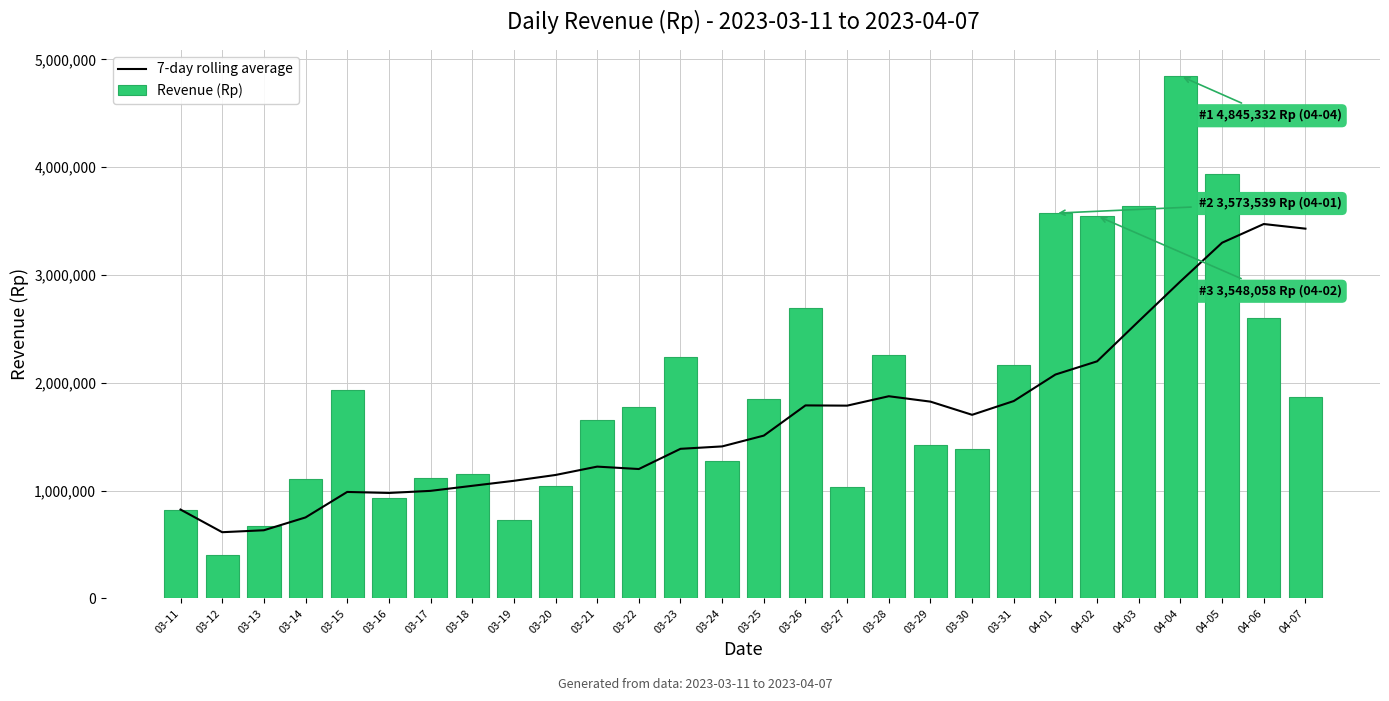

How many values in the Revenue (Rp) series are below 1776598?

14